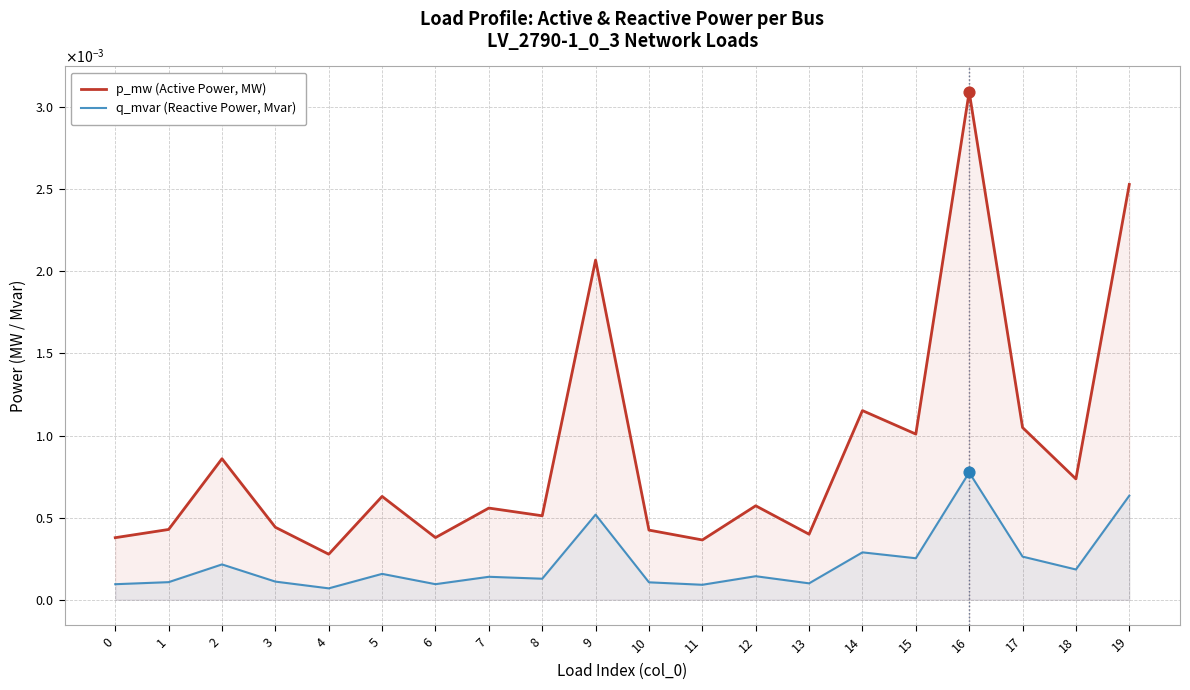

Which series reaches the maximum Y coordinate?

p_mw (Active Power, MW)